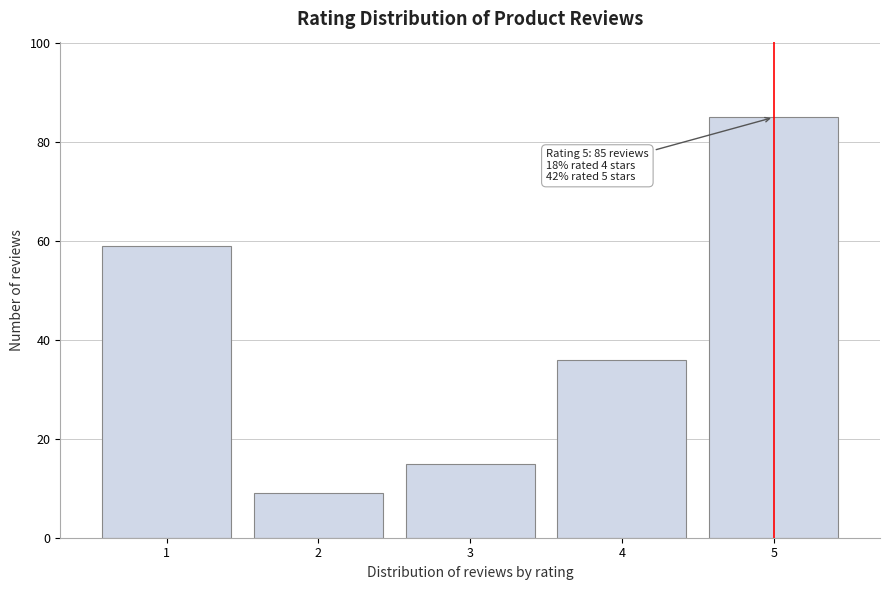

Reading right to left, transcribe all the data shown in this chart.

85	36	15	9	59